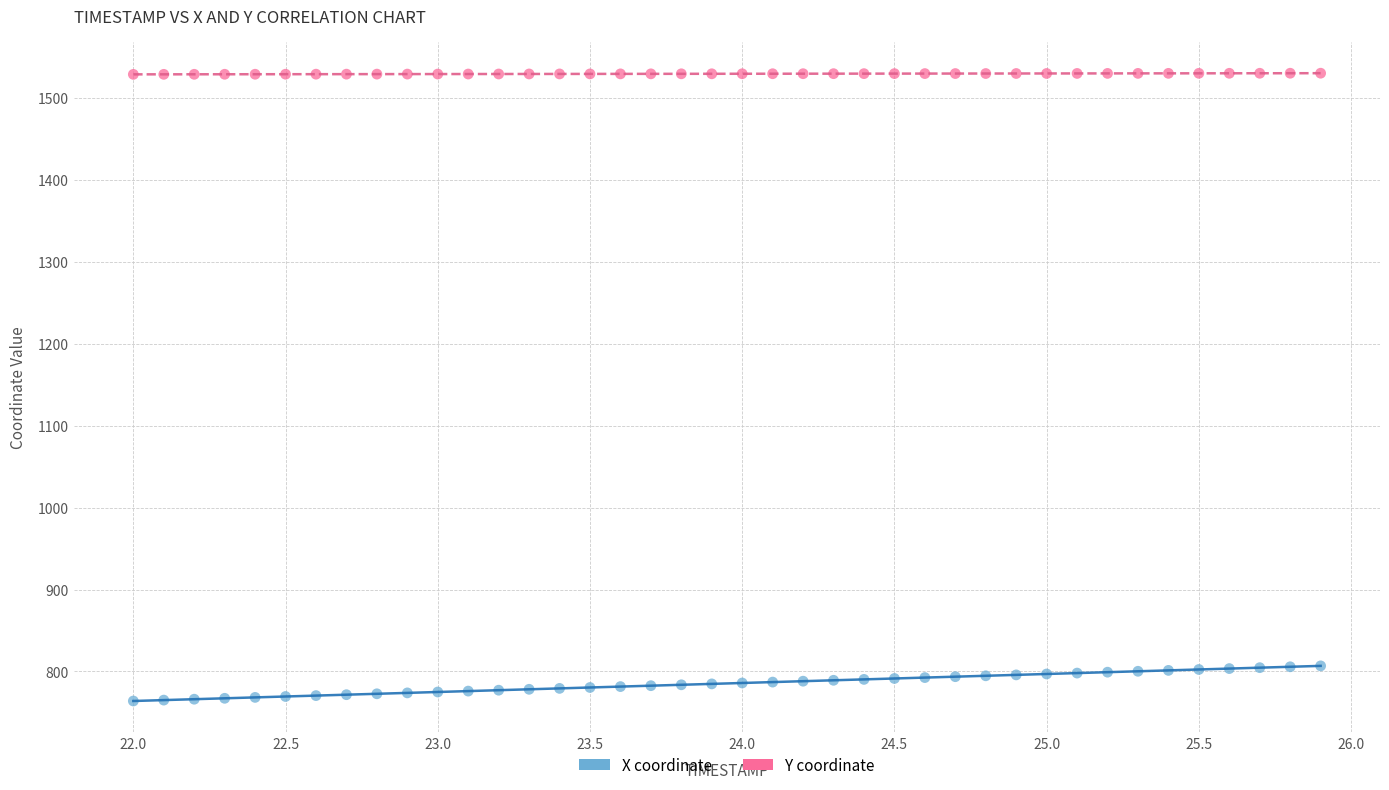

What are all the series names shown in the legend?

X coordinate, Y coordinate